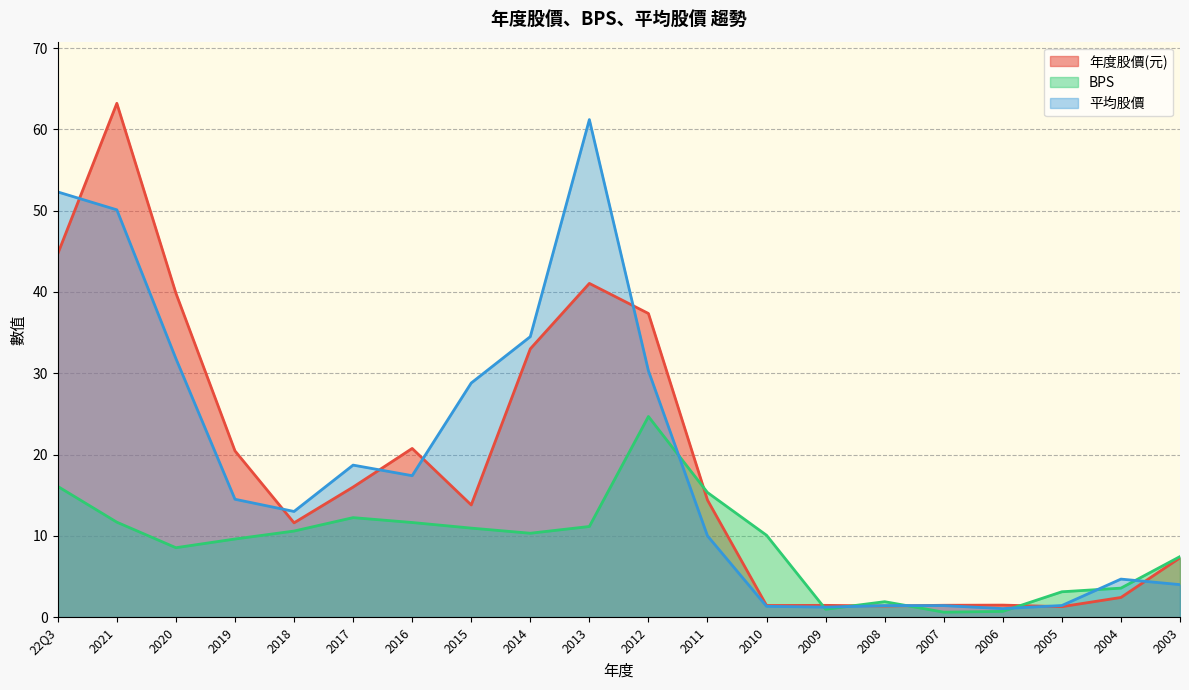

Is it true that BPS equals 8.5 at 2020?

True